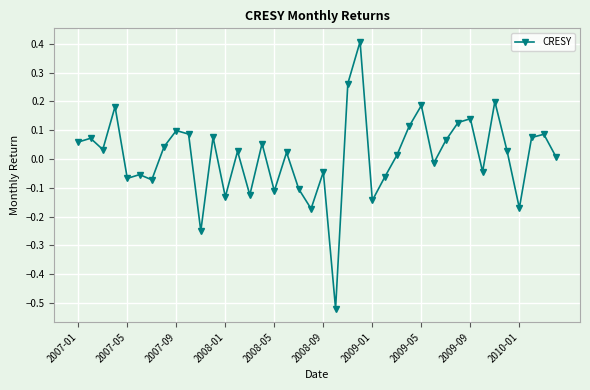

Is this an area chart (filled region under the line)?

No